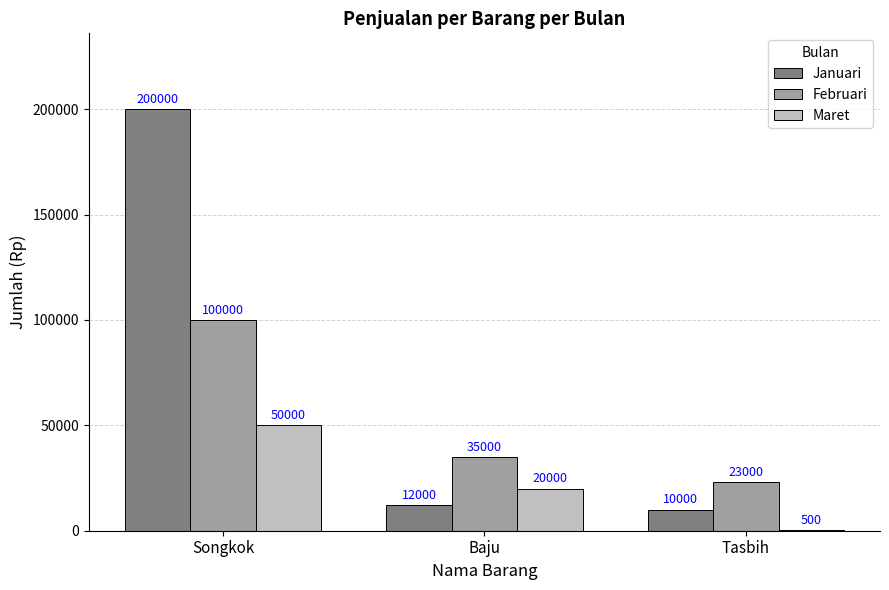

Where is Februari nearest to the value 61500?

Baju